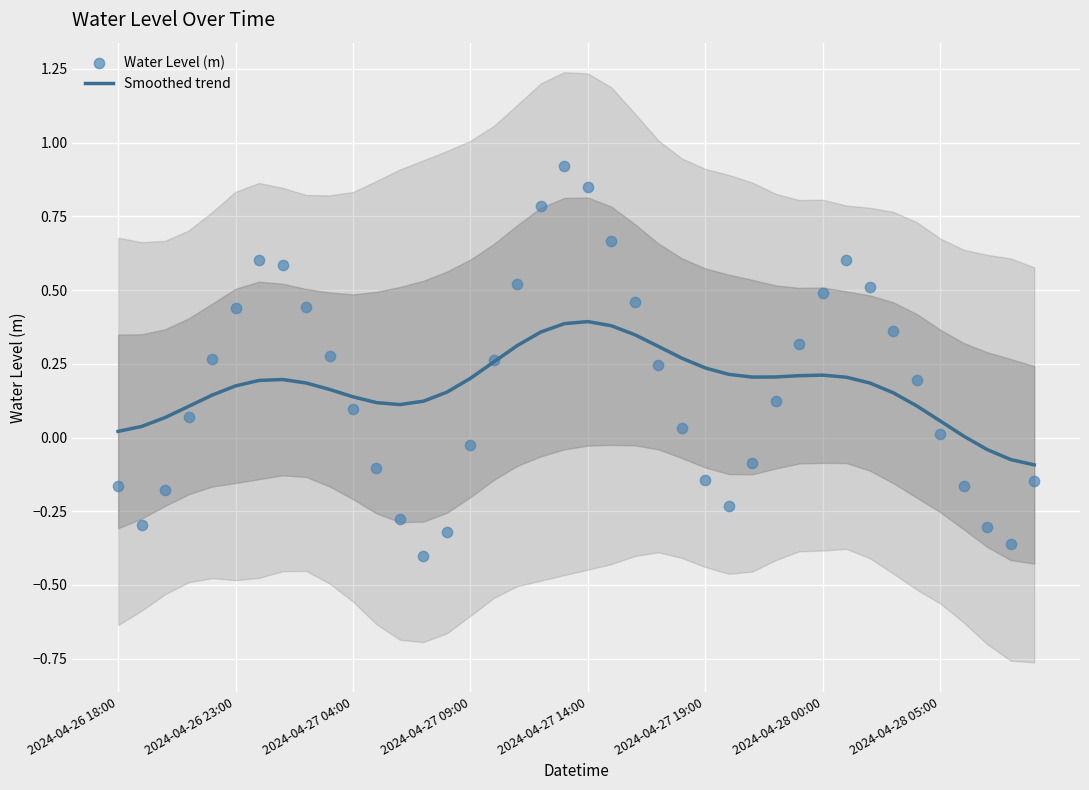

Which series has the largest total across all categories?

Smoothed trend